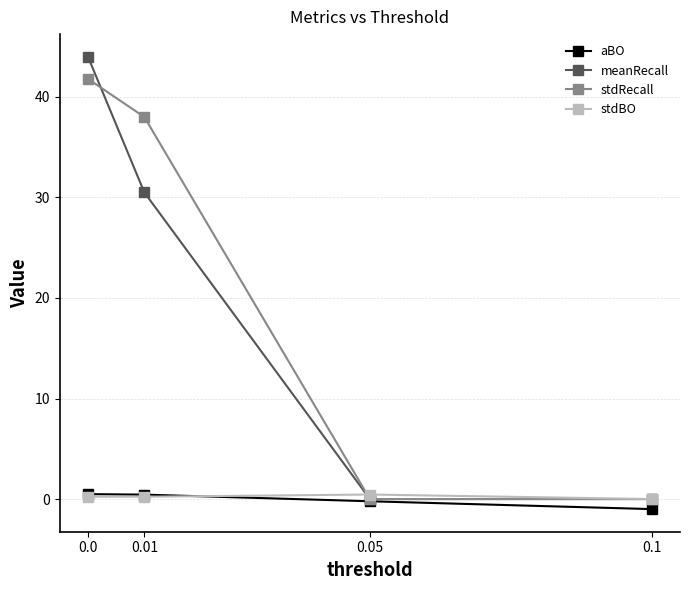

What are all the series names shown in the legend?

aBO, meanRecall, stdRecall, stdBO